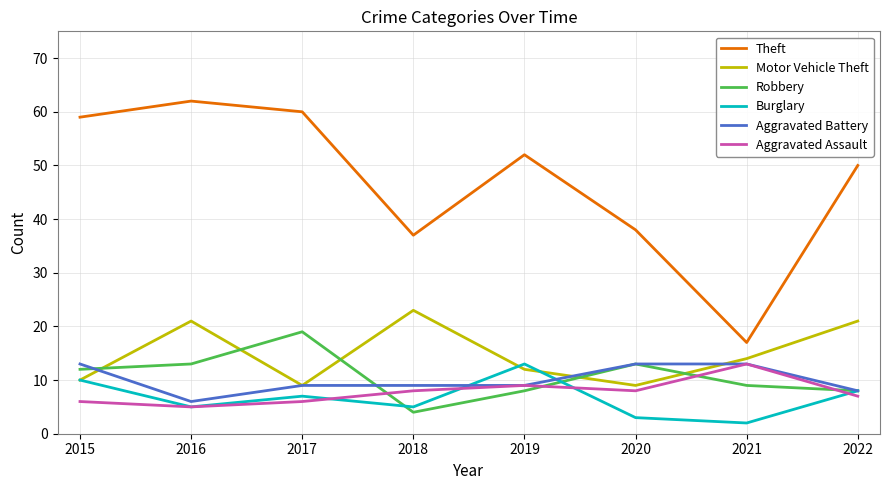

Reading left to right, extract all data points from this chart.

Theft: 59	62	60	37	52	38	17	50
Motor Vehicle Theft: 10	21	9	23	12	9	14	21
Robbery: 12	13	19	4	8	13	9	8
Burglary: 10	5	7	5	13	3	2	8
Aggravated Battery: 13	6	9	9	9	13	13	8
Aggravated Assault: 6	5	6	8	9	8	13	7